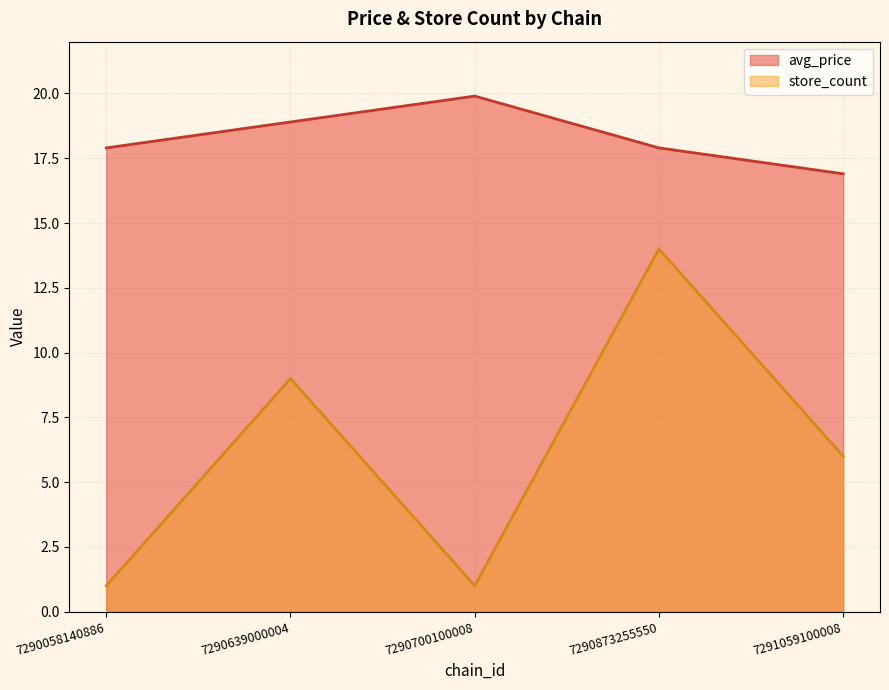

Which series changed the most between 7290700100008 and 7291059100008?

store_count